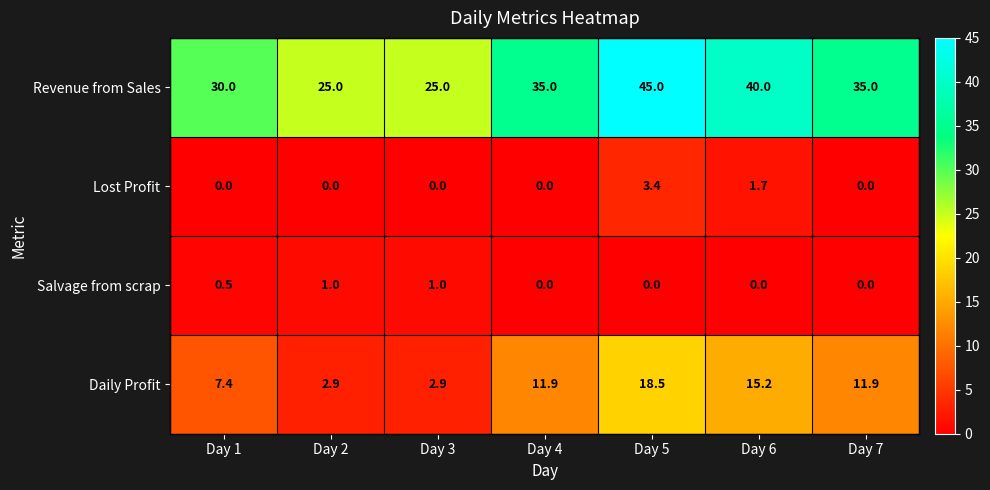

At how many categories does at least one series exceed 17?

7